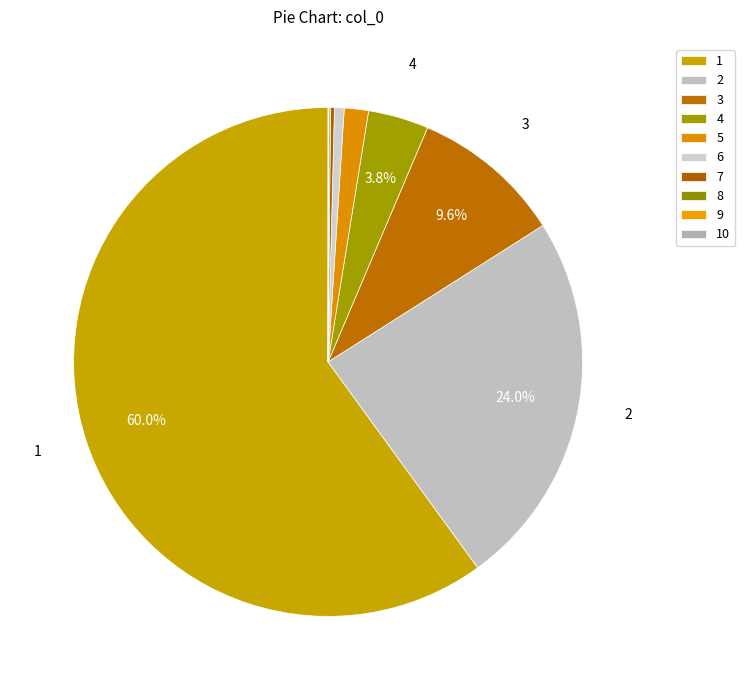

What is the change in value from 2 to 6?

-0.2